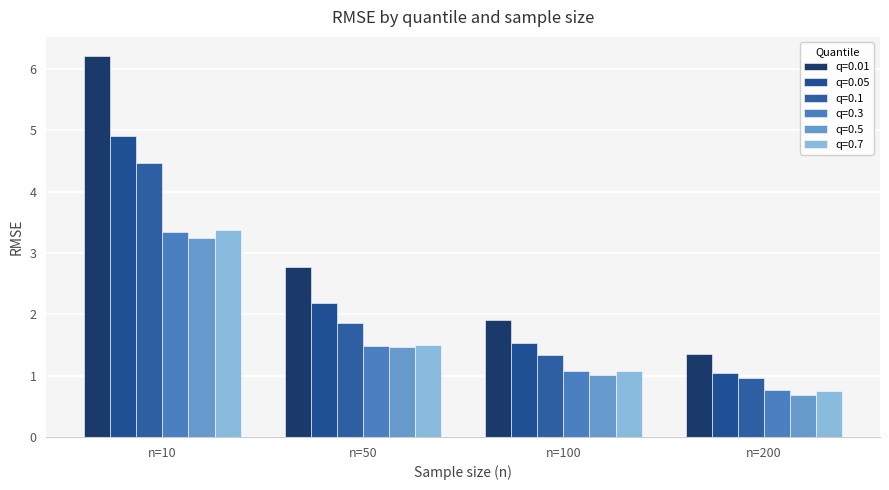

Which series changed the most between n=10 and n=50?

q=0.01